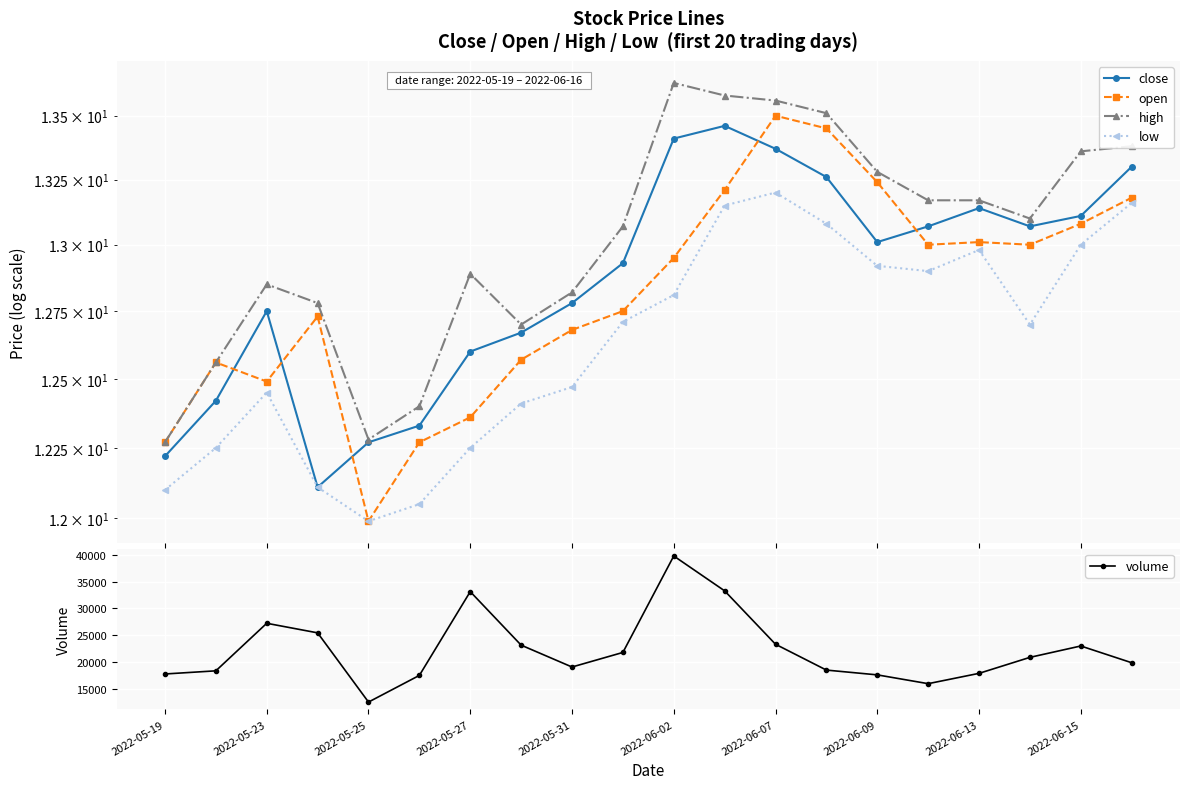

At which label does volume reach its minimum?

2022-05-25